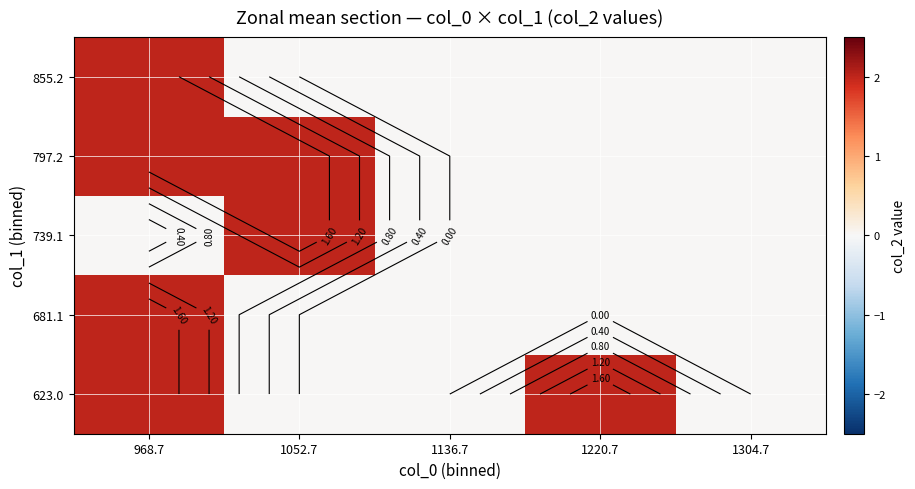

What is the spread (max minus min) of values at 968.7?

2